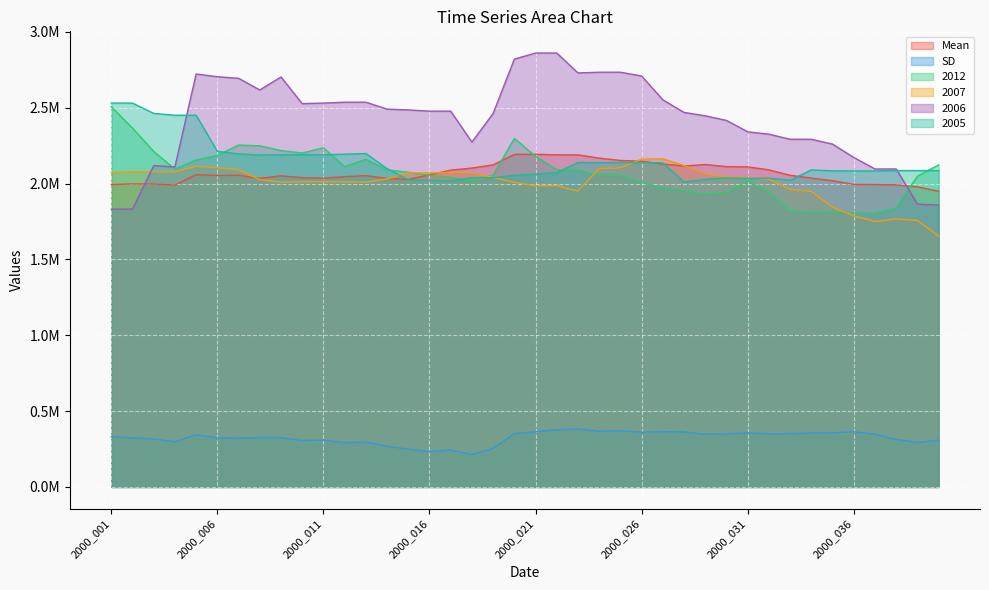

True or false: 2006 and 2007 intersect in this chart.

True